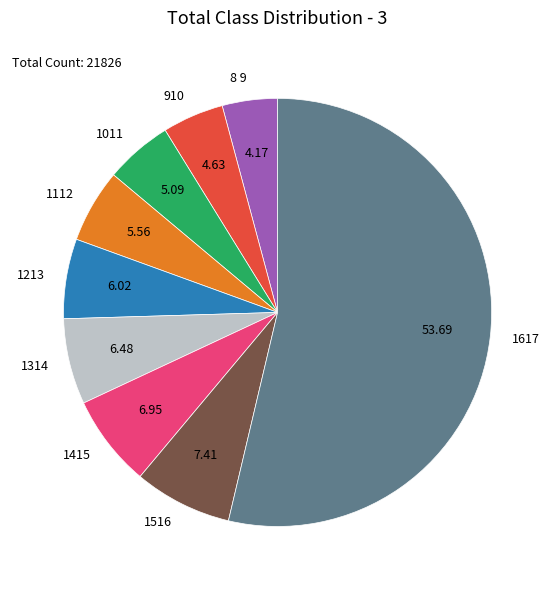

Does 1617 account for over 50% of the chart?

Yes